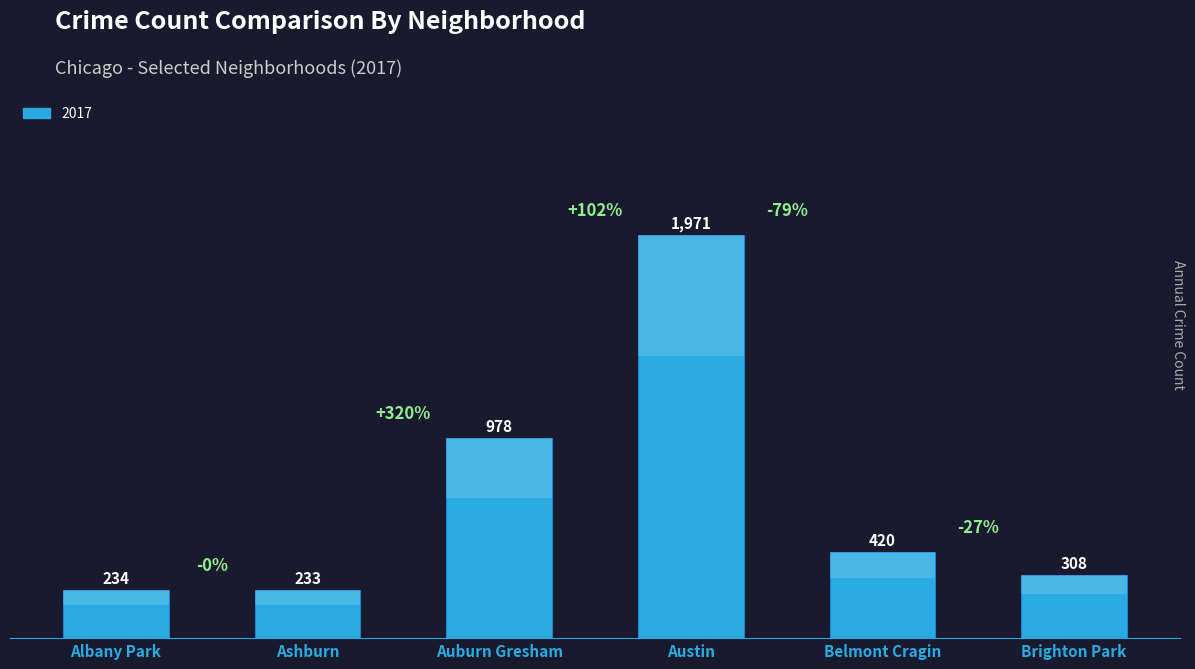

Which label corresponds to the smallest value in the chart?

Ashburn